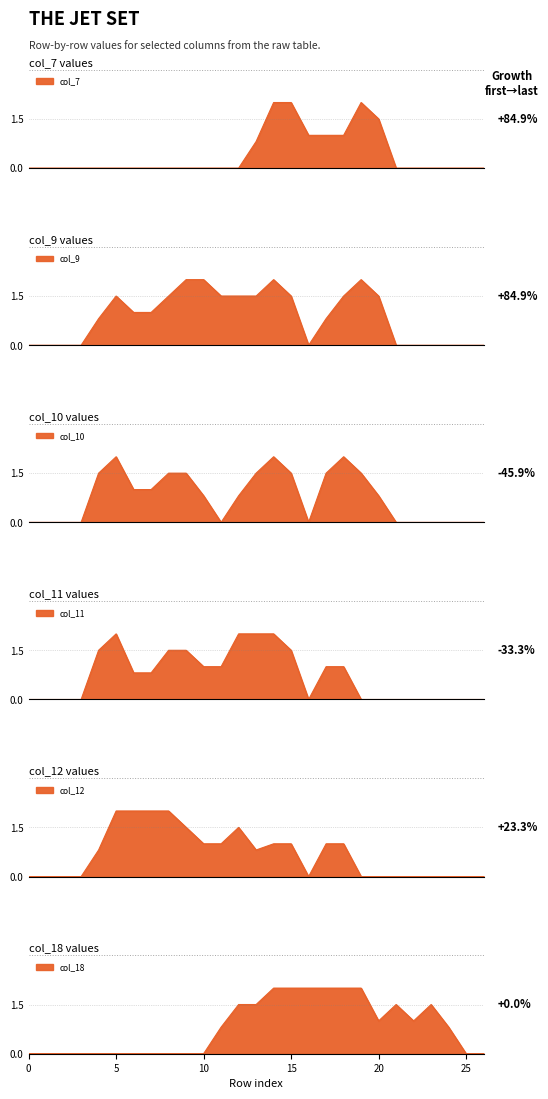

What is the maximum value shown in the chart?

2.0